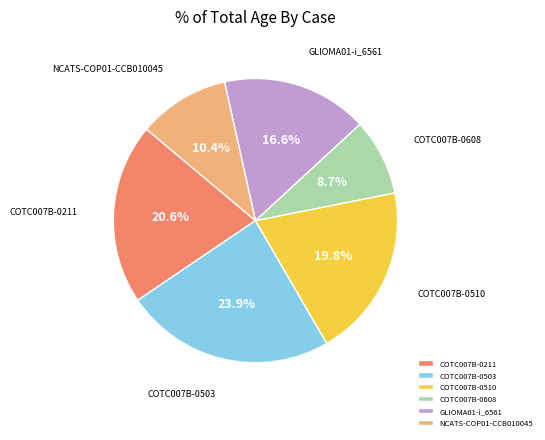

The COTC007B-0510 slice represents 28% of the pie. True or false?

False